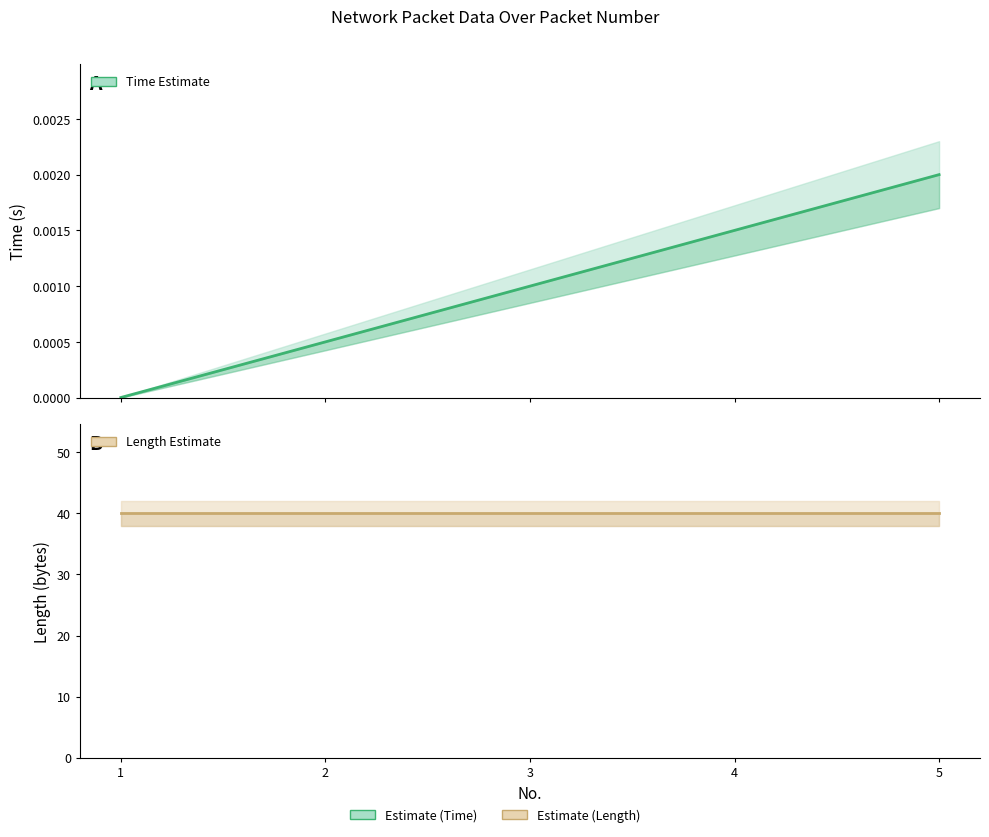

List the series in order of their peak value, lowest first.

Time, Length